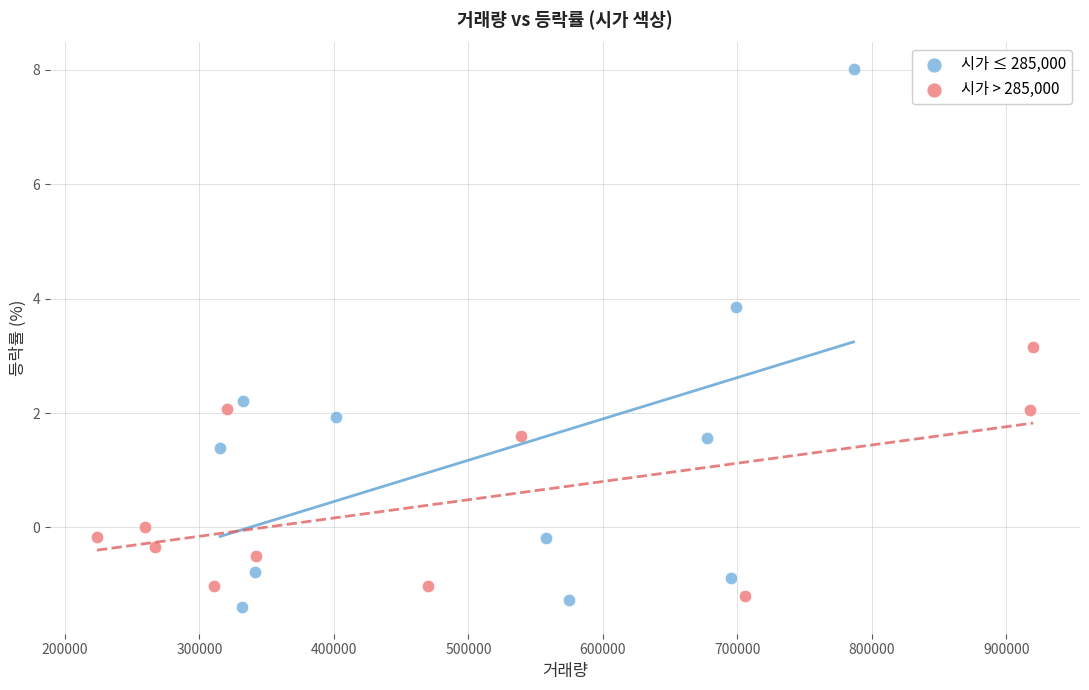

Which series has the largest Y range (max minus min)?

시가 ≤ 285,000